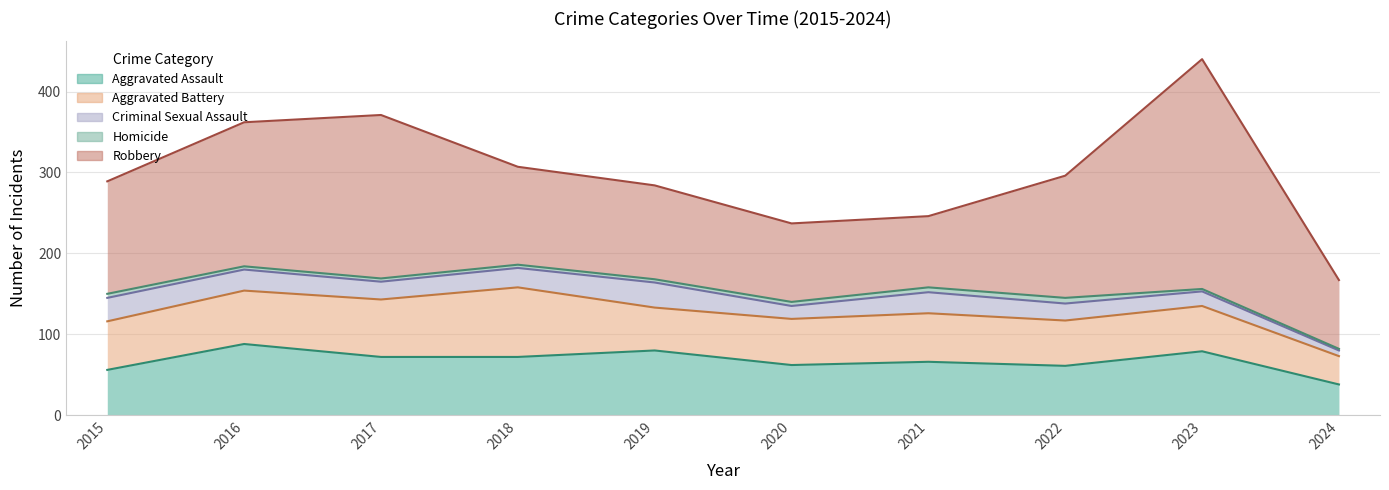

What is the average value of the Criminal Sexual Assault series?

22